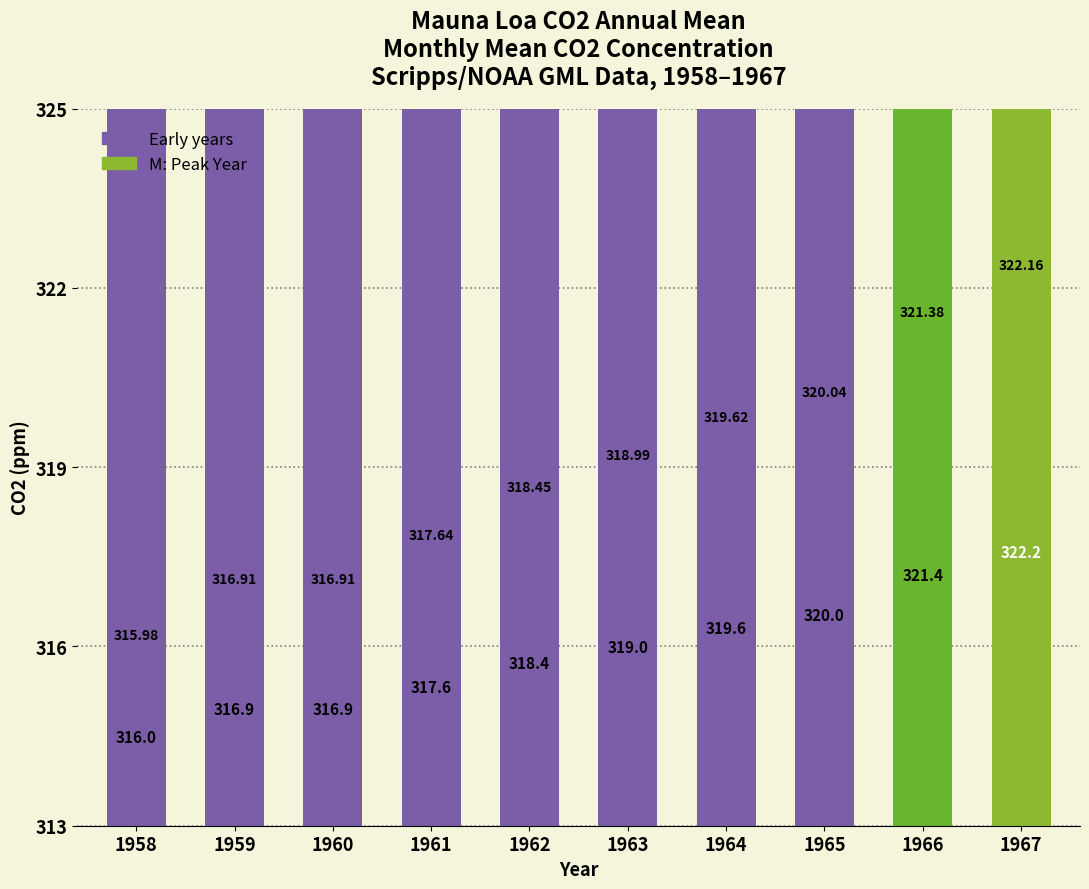

What is the sum of all values?

3188.1